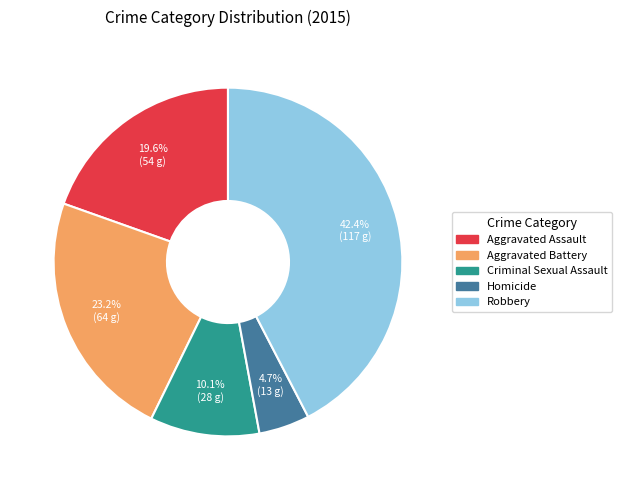

To the nearest percent, what is the difference between the Aggravated Assault and Homicide slice percentages?

15%